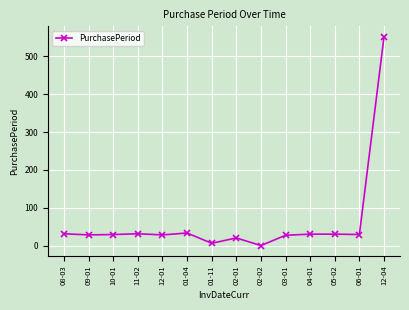

True or false: there are more than 1 points higher than both neighbors.

True